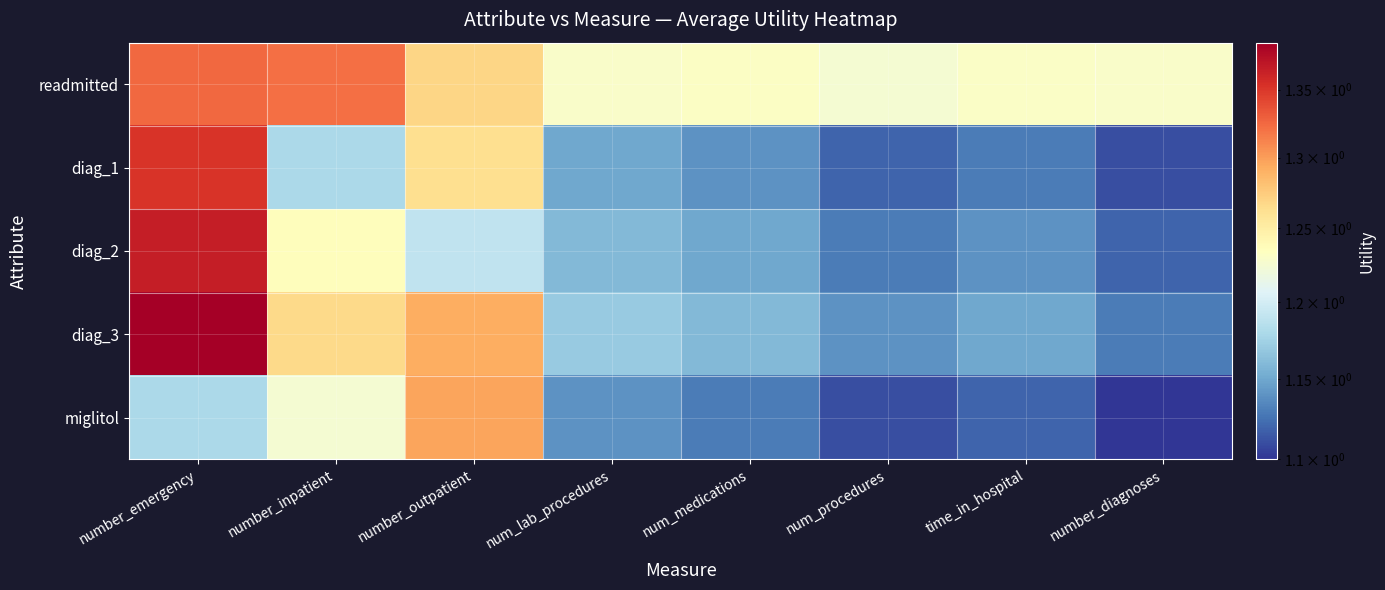

Count the number of categories in the chart.

8